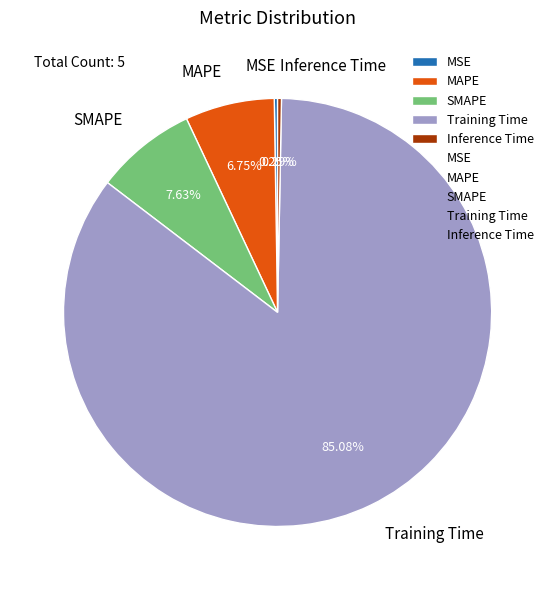

True or false: Training Time accounts for 79% of the total.

False